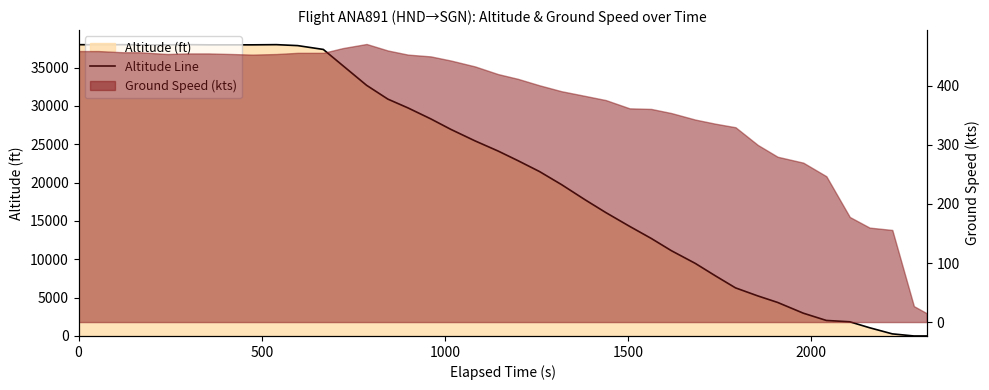

Reading right to left, extract all data points from this chart.

0	0	275	1075	1850	2025	2975	4375	5225	6275	7850	9475	11125	12725	14300	16100	17750	19750	21450	22875	24125	25450	26950	28325	29750	30900	32700	35275	37375	37875	38000	37975	37975	37975	38000	37975	37975	38000	37975	38000